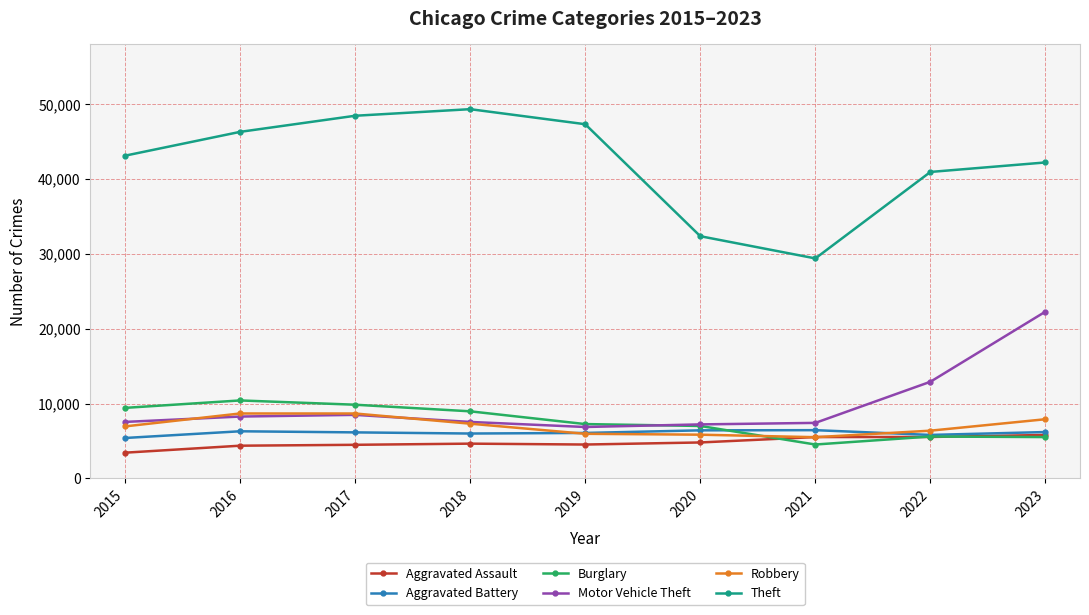

What are all the series names shown in the legend?

Aggravated Assault, Aggravated Battery, Burglary, Motor Vehicle Theft, Robbery, Theft